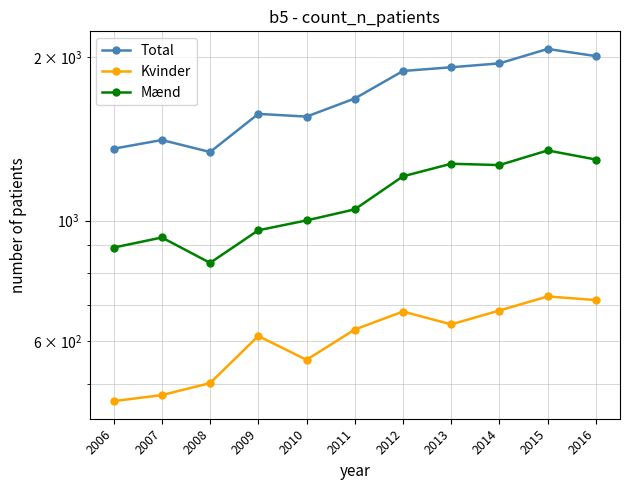

Between 2011 and 2015, which is larger?

2015